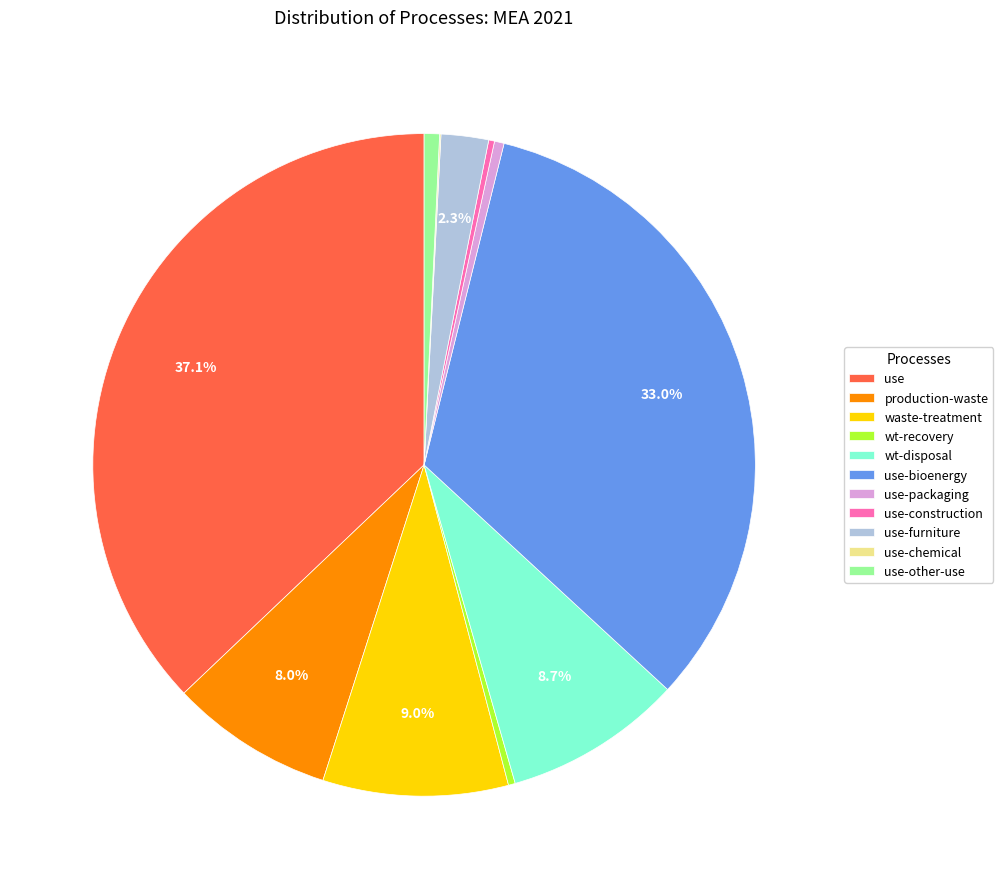

Which has a higher value, production-waste or use-furniture?

production-waste